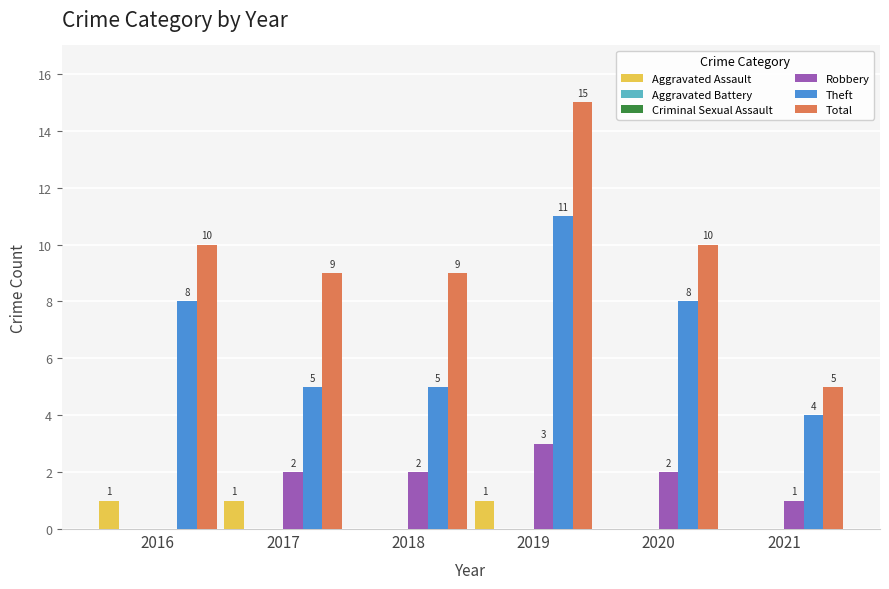

Rank the series at 2021 from lowest to highest value.

Aggravated Assault, Aggravated Battery, Criminal Sexual Assault, Robbery, Theft, Total